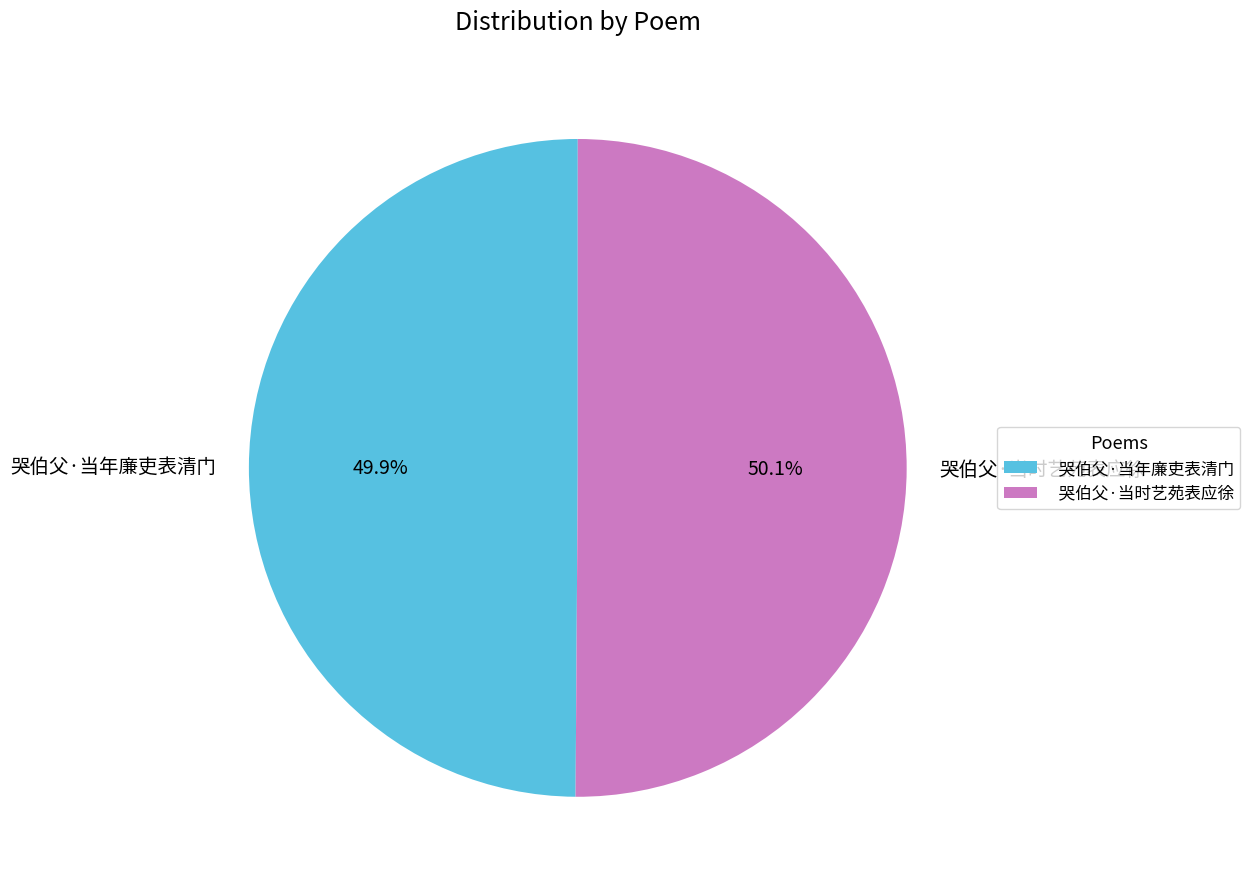

To the nearest percent, what percentage of the pie is 哭伯父·当年廉吏表清门?

50%